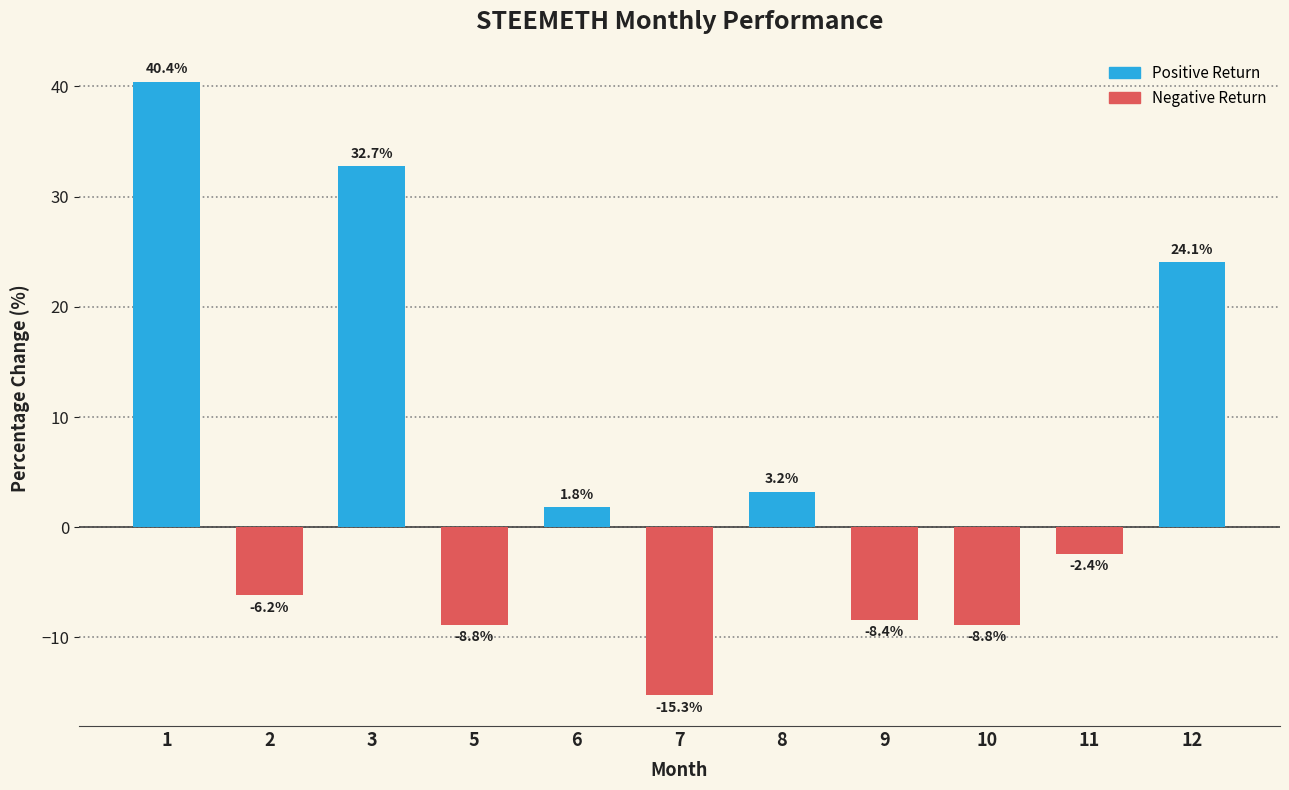

What is the value of the 6th bar from the left?

-15.3